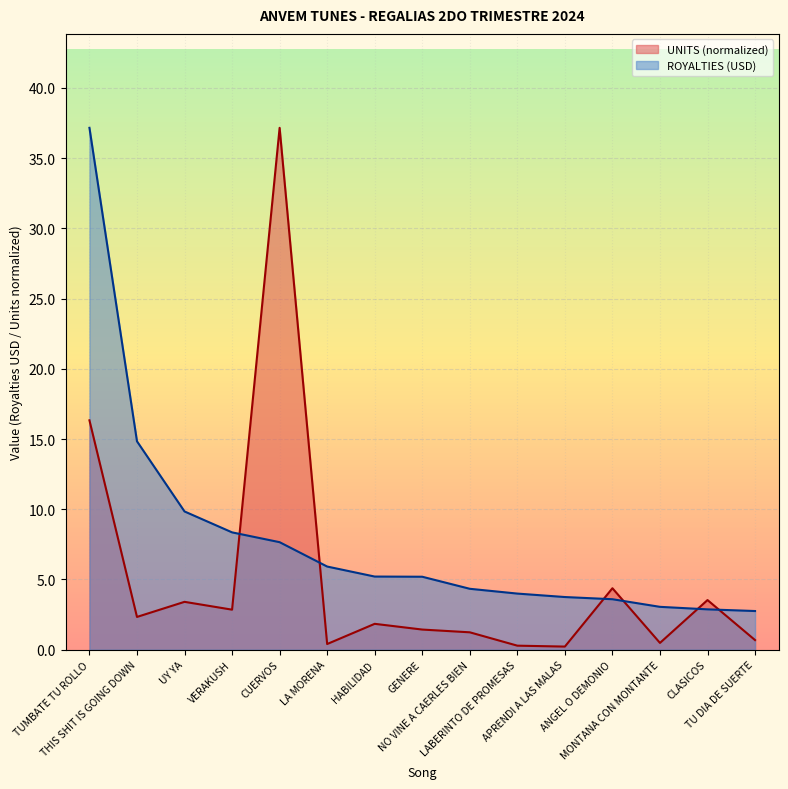

Rank the categories by UNITS value from highest to lowest.

CUERVOS, TUMBATE TU ROLLO, ANGEL O DEMONIO, CLASICOS, UY YA, VERAKUSH, THIS SHIT IS GOING DOWN, HABILIDAD, GENERE, NO VINE A CAERLES BIEN, TU DIA DE SUERTE, MONTANA CON MONTANTE, LA MORENA, LABERINTO DE PROMESAS, APRENDI A LAS MALAS